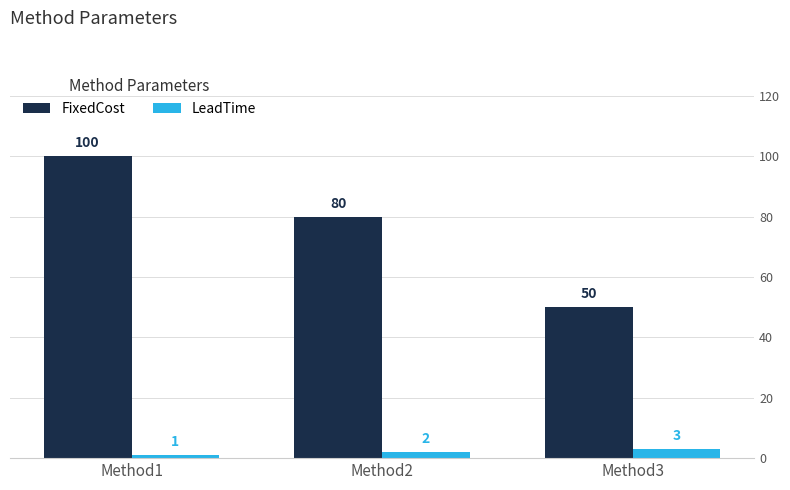

What is the difference between the FixedCost values at Method1 and Method3?

50